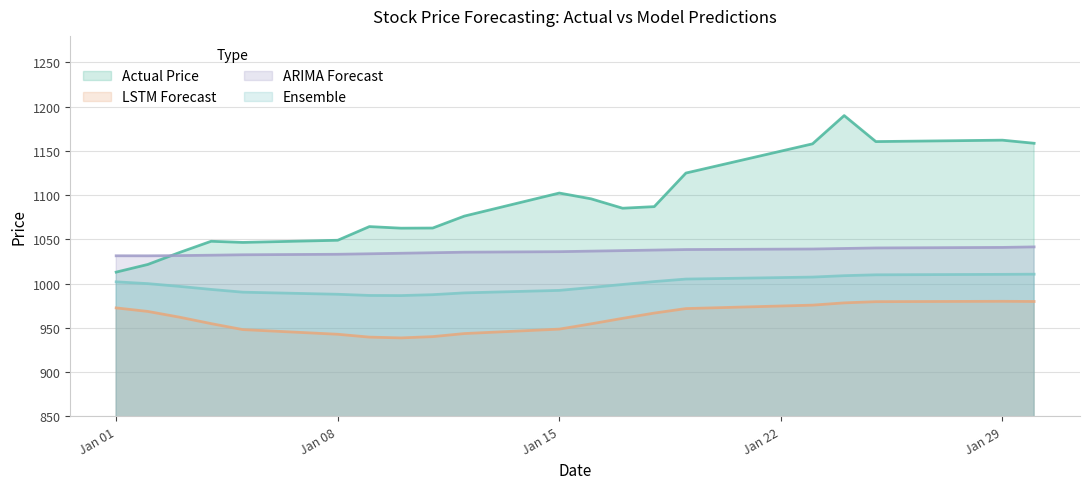

Which series has the widest spread of values?

Actual Price